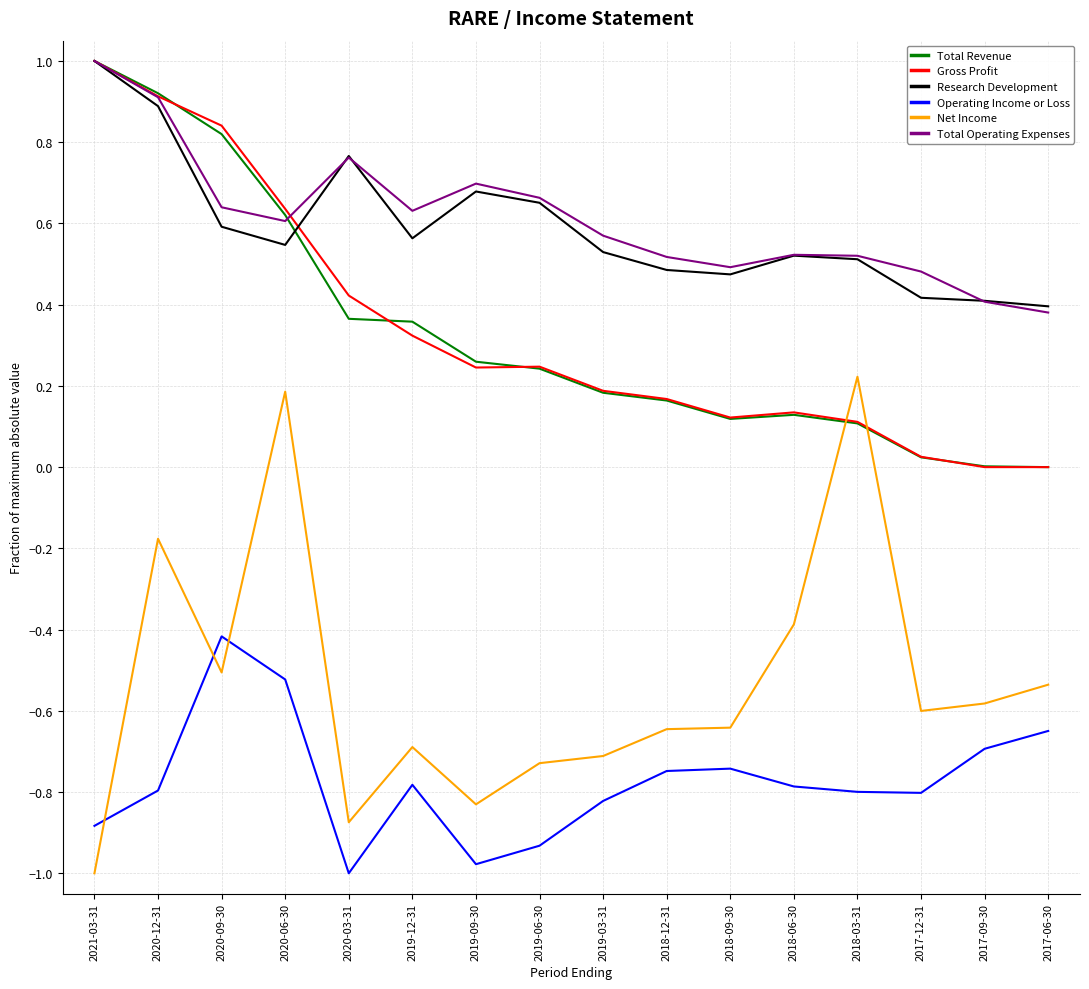

What is the spread (max minus min) of values at 2017-12-31?

1.3